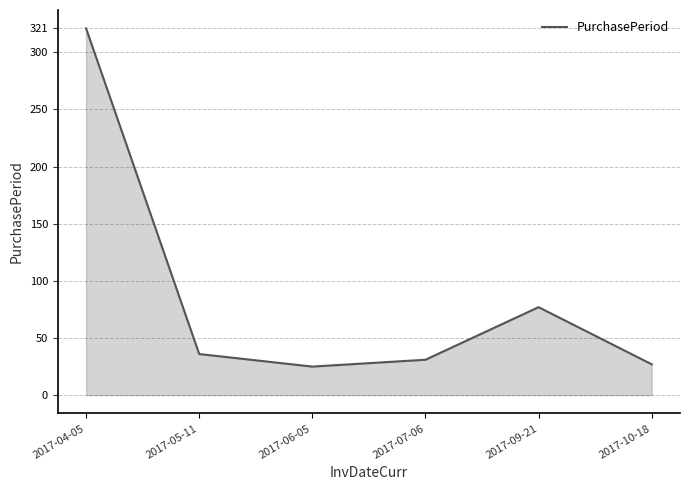

True or false: the data shows 27 at 2017-10-18.

True